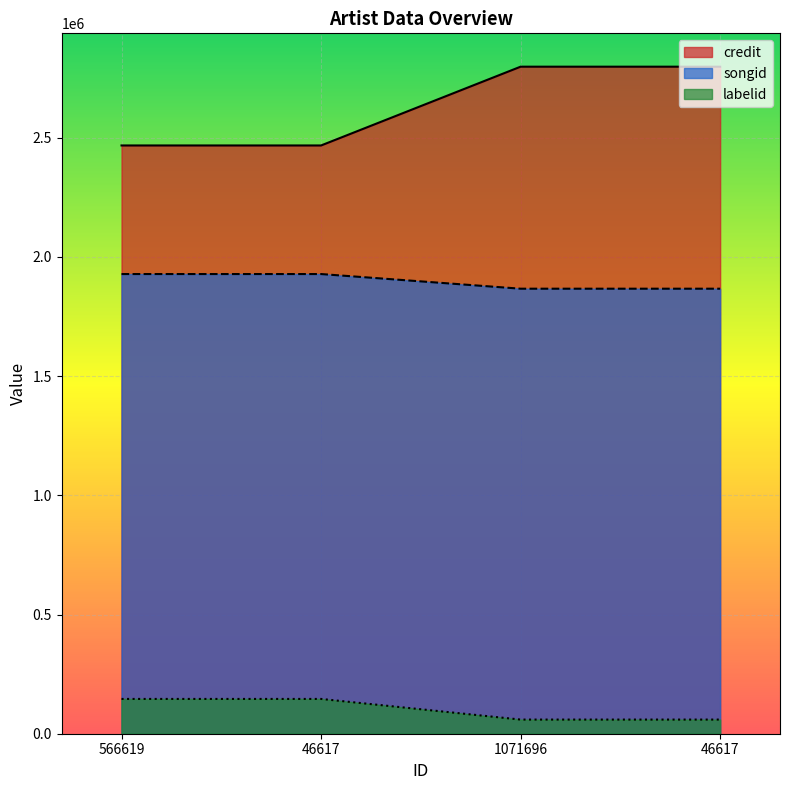

What is the sum of the credit values at 46617 and 566619?

4935710